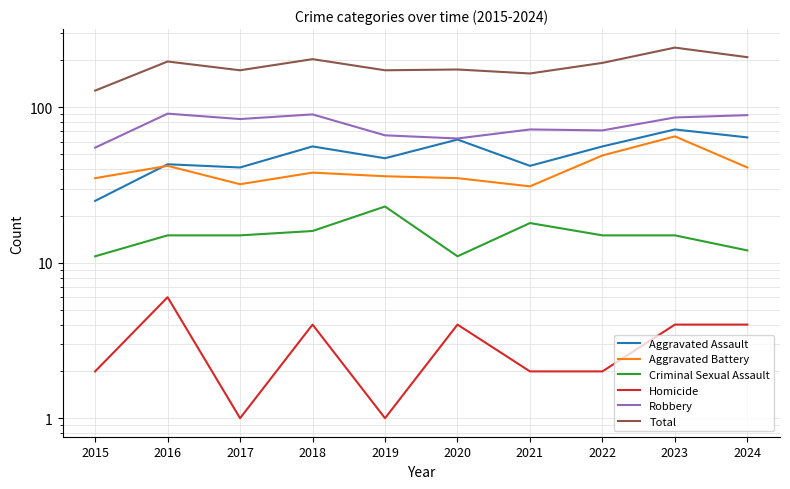

Which series has the largest total across all categories?

Total